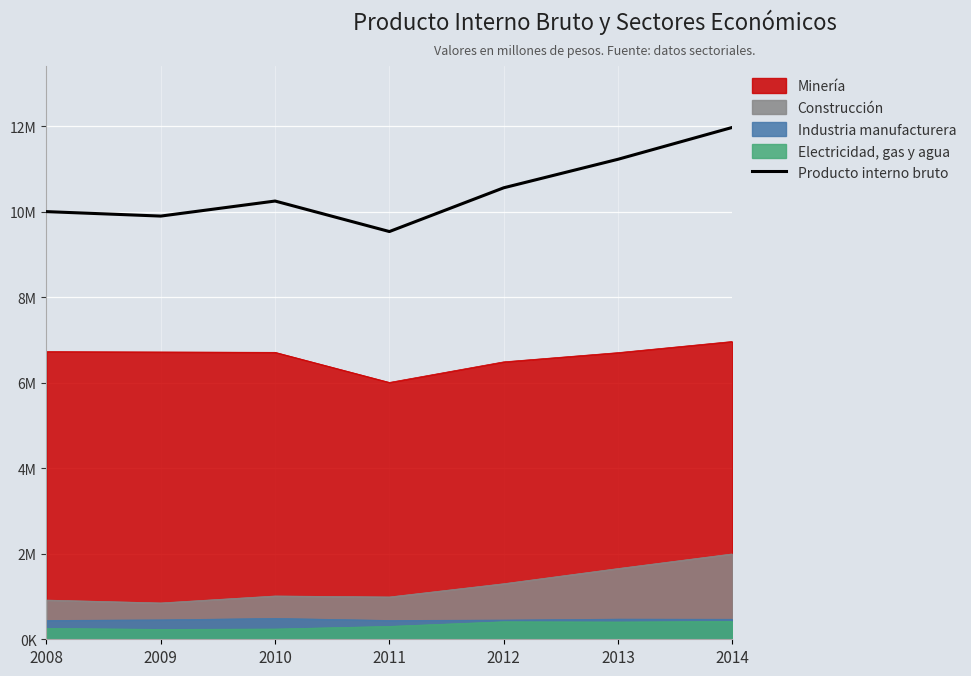

What is the difference between the maximum and minimum values?

2434396